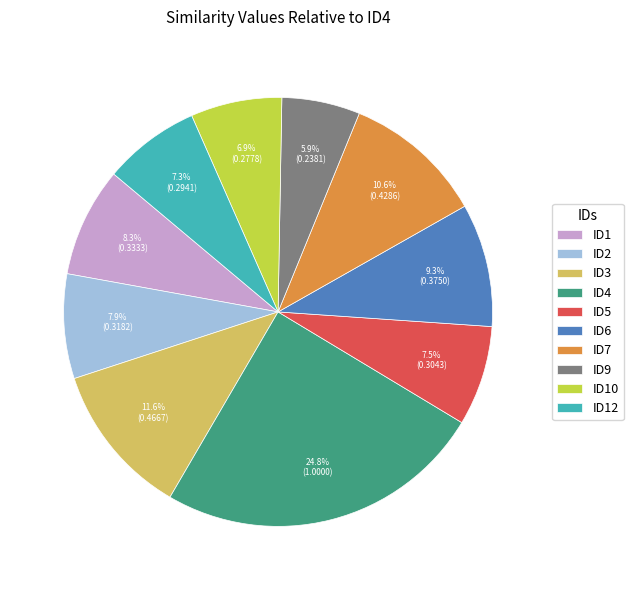

Between ID12 and ID2, which is larger?

ID2